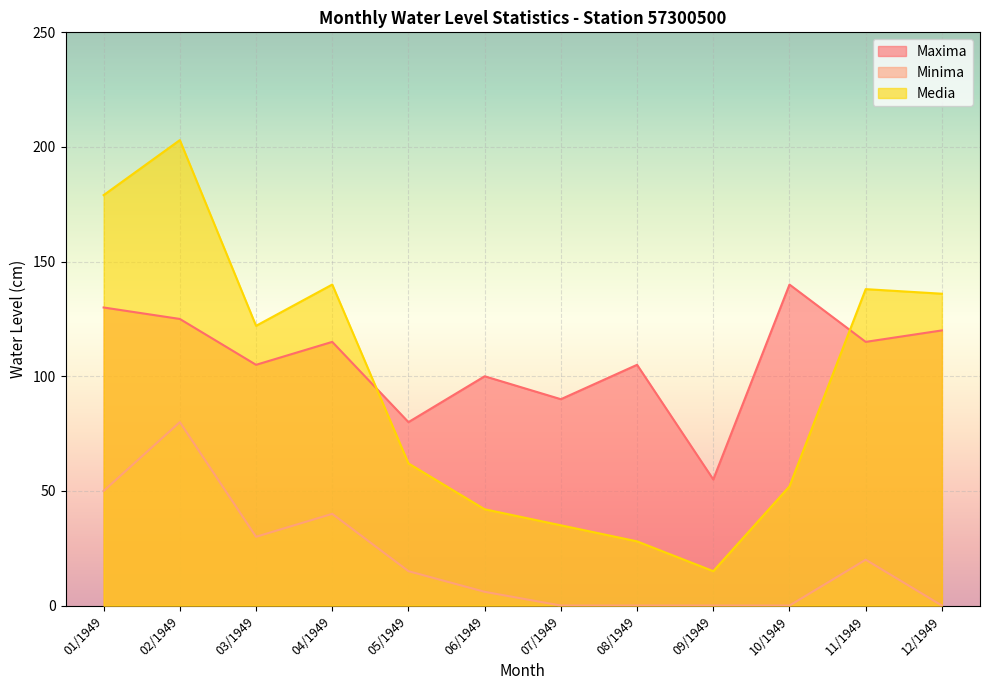

What is the difference between the maximum and minimum values in the Minima series?

80